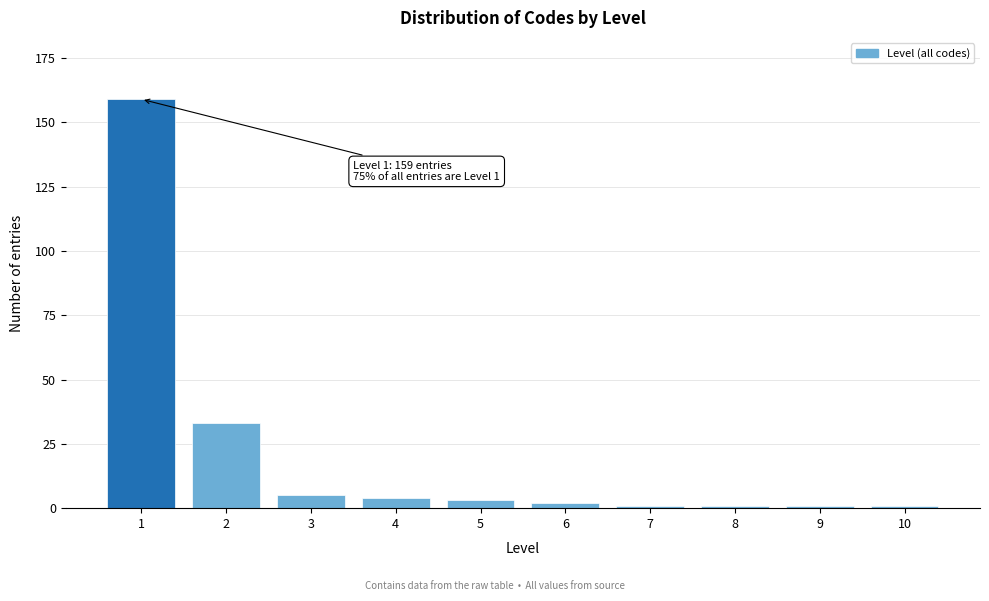

Reading right to left, list all the values displayed in this chart.

10=1	9=1	8=1	7=1	6=2	5=3	4=4	3=5	2=33	1=159